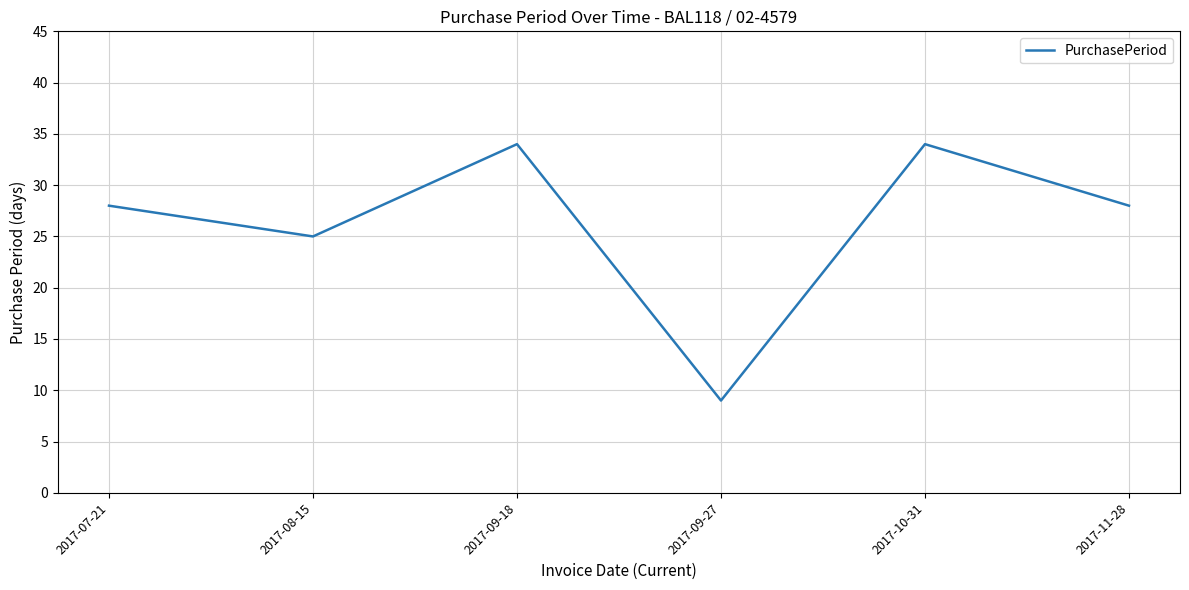

Reading left to right, what are all the values shown in this chart?

2017-07-21=28	2017-08-15=25	2017-09-18=34	2017-09-27=9	2017-10-31=34	2017-11-28=28